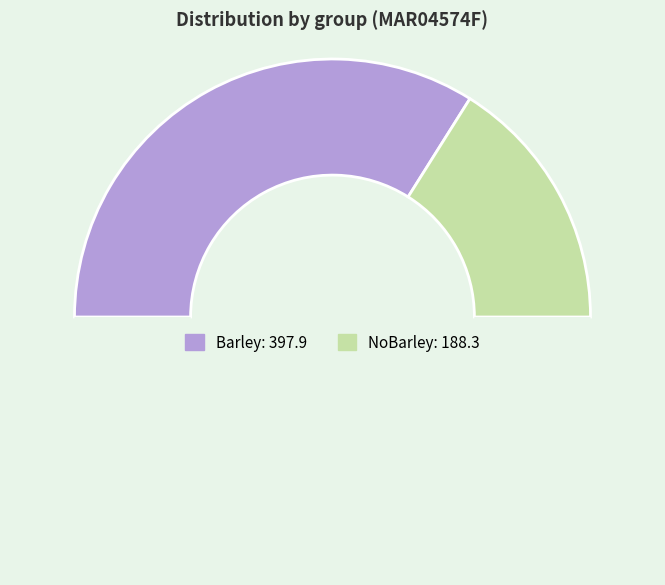

Which slice is the largest?

Barley